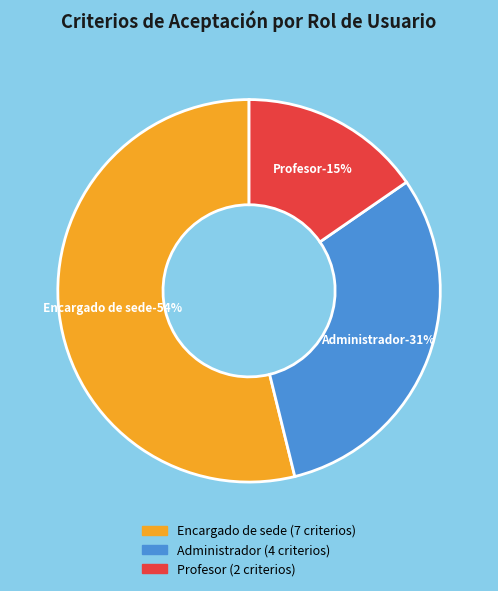

To the nearest percent, what is the combined percentage of Profesor (2 criterios) and Administrador (4 criterios)?

46%